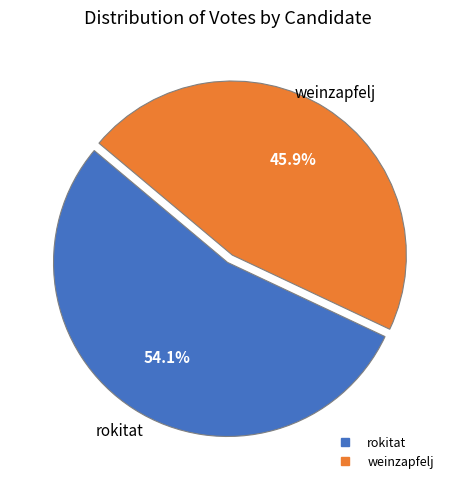

Count the number of slices in the pie.

2